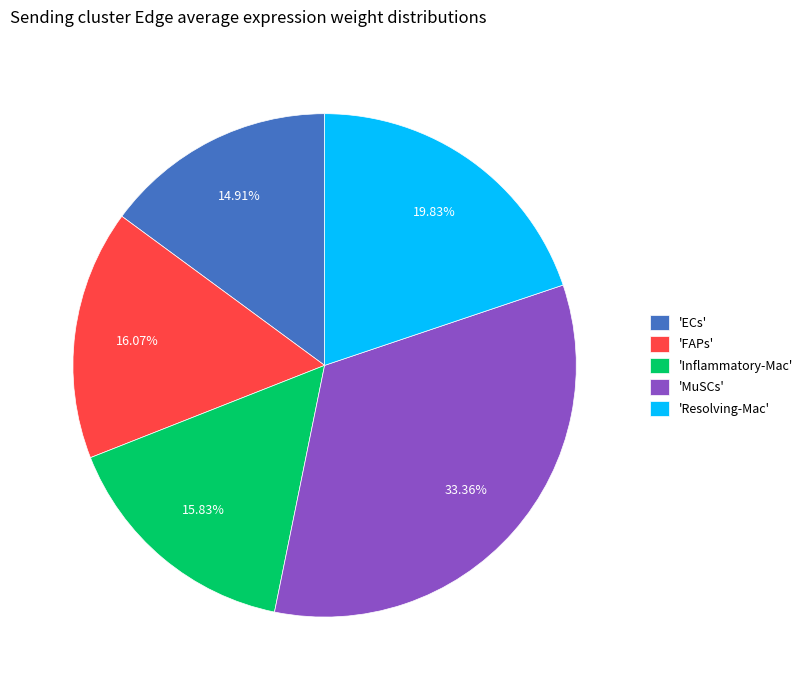

Which has a higher value, 'MuSCs' or 'Resolving-Mac'?

'MuSCs'